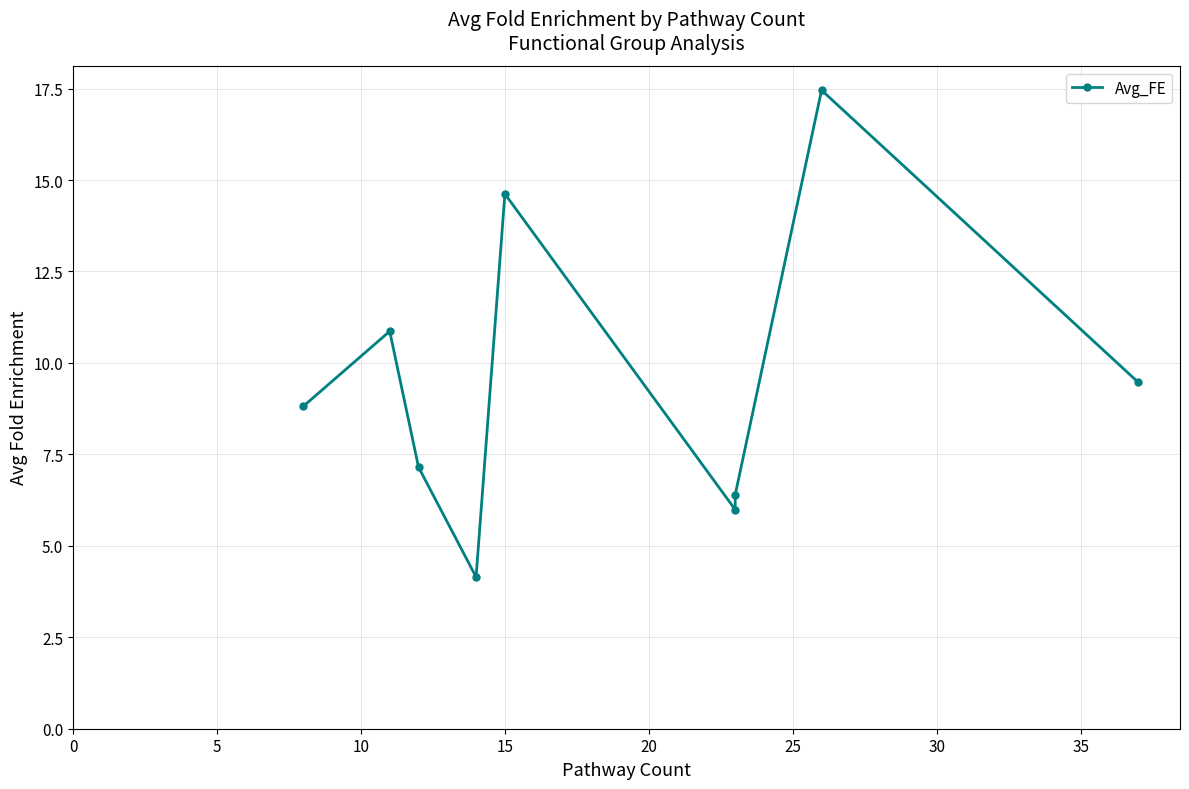

What is the average value?

9.4